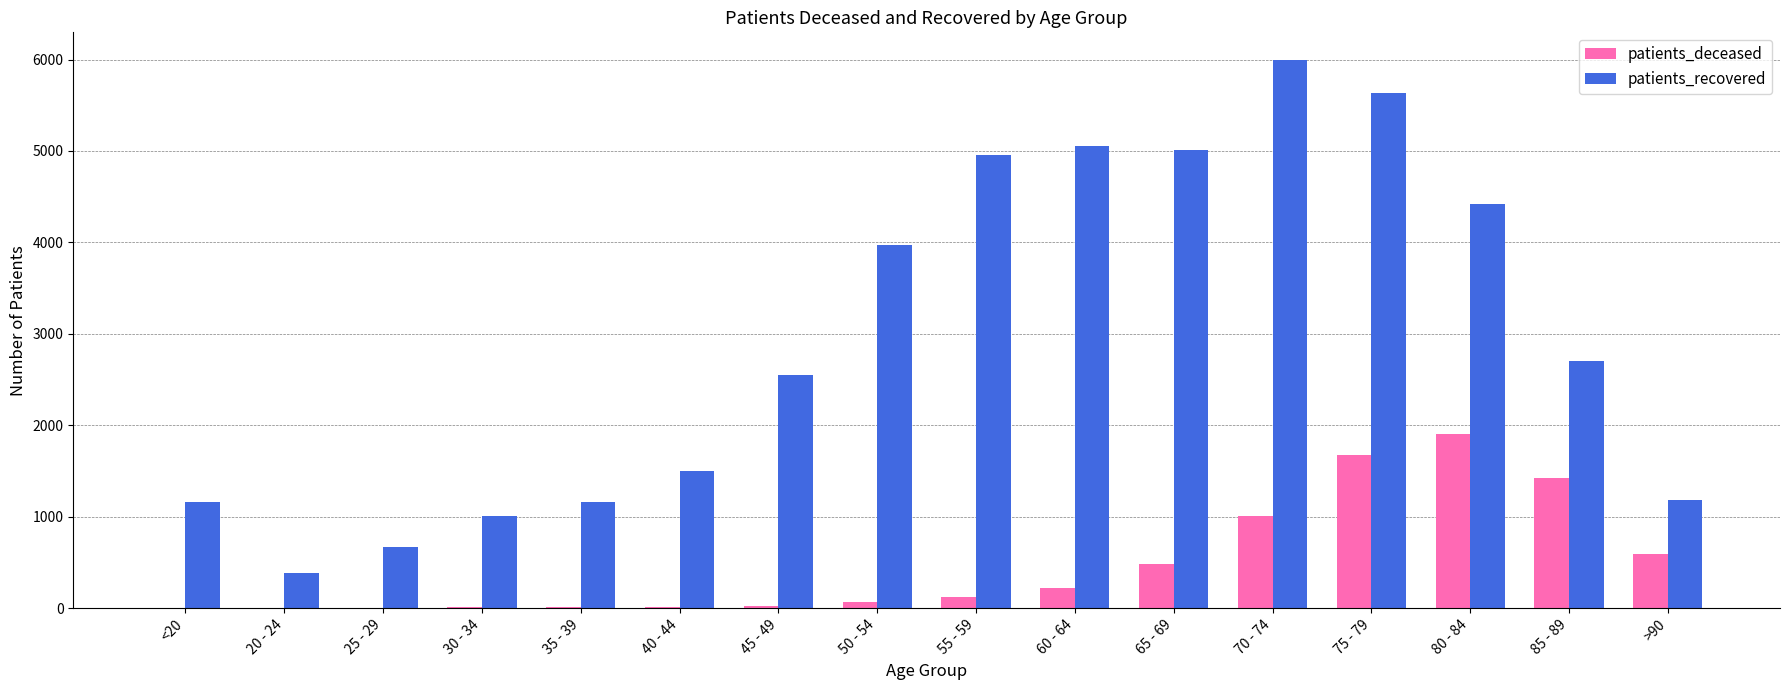

What are all the series names shown in the legend?

patients_deceased, patients_recovered